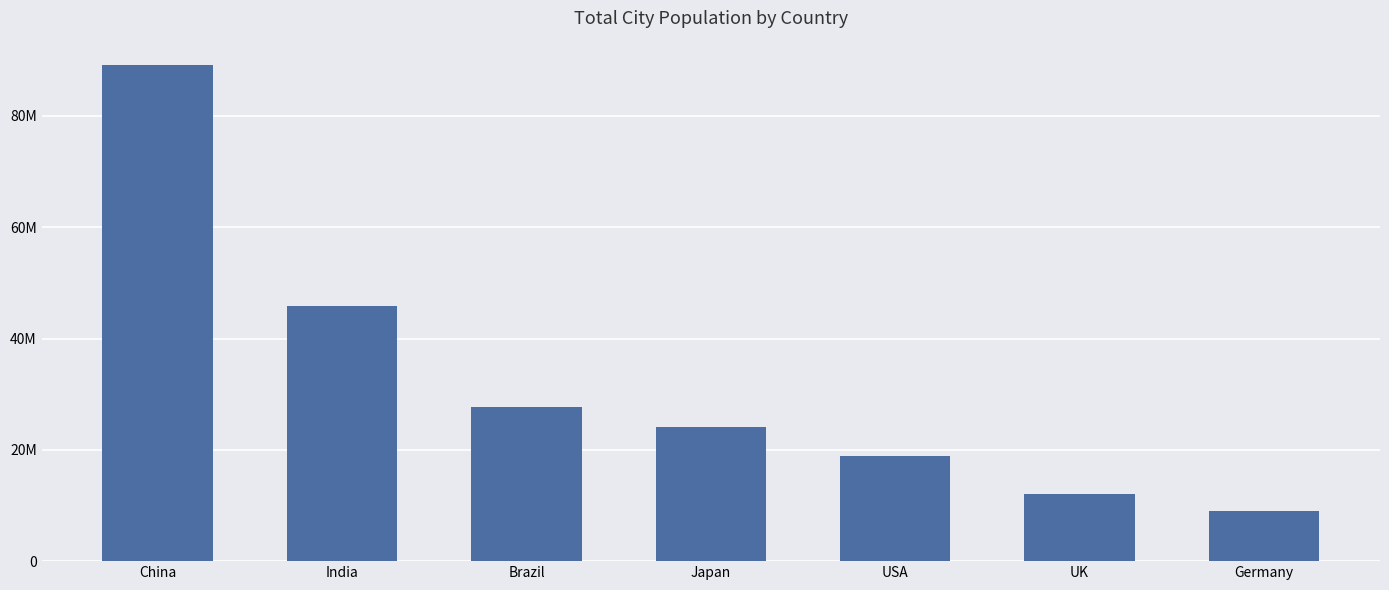

Does the chart contain any negative values?

No